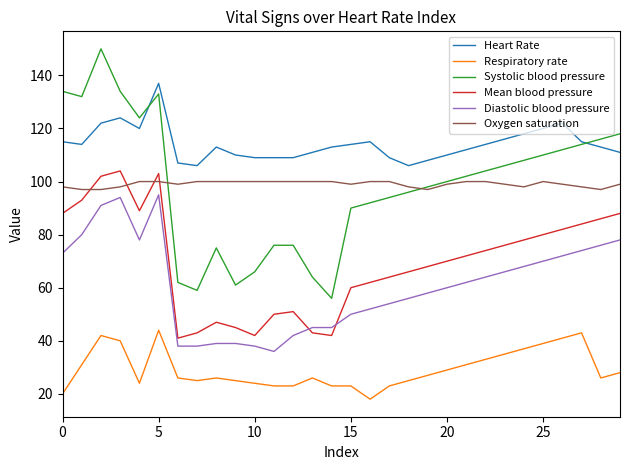

What is the lowest value of the Oxygen saturation series?

97